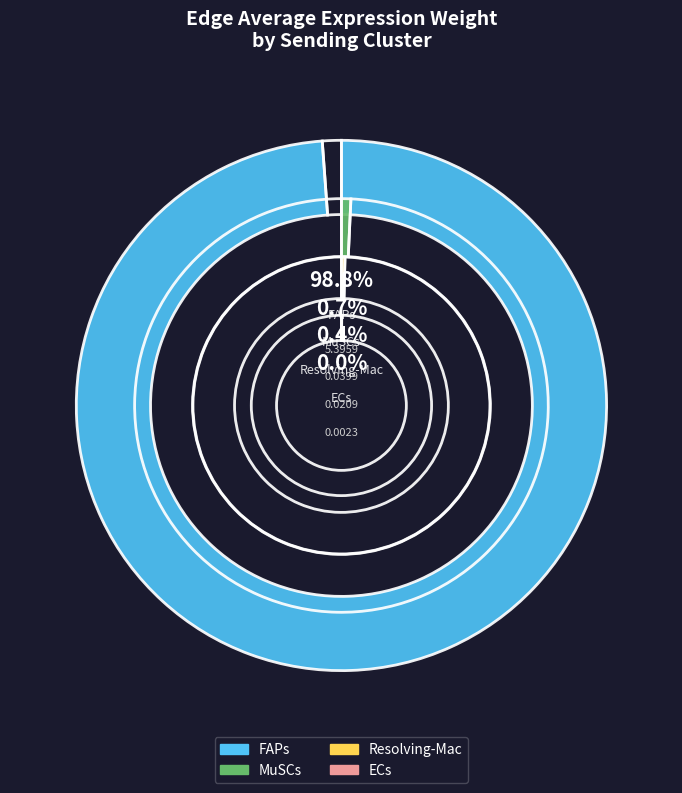

The MuSCs slice represents 10% of the pie. True or false?

False